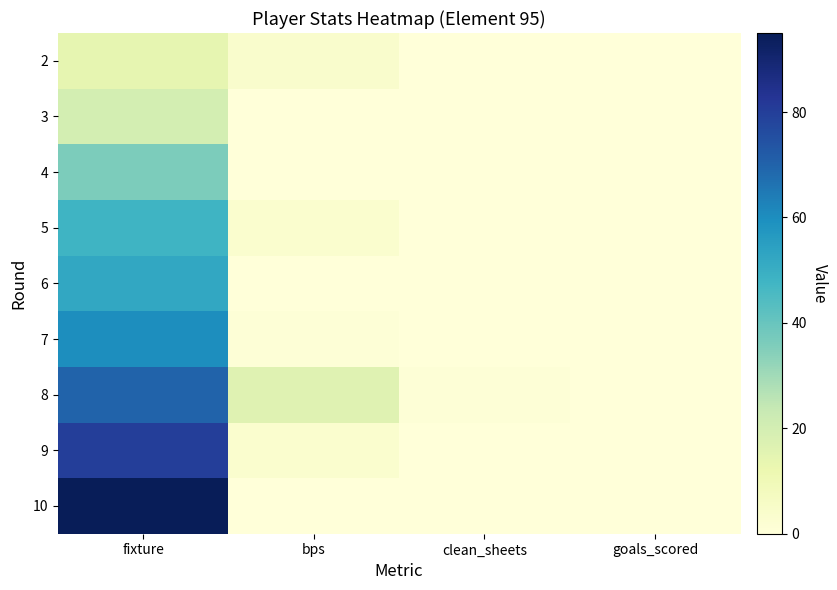

Rank the series at fixture from lowest to highest value.

2, 3, 4, 5, 6, 7, 8, 9, 10